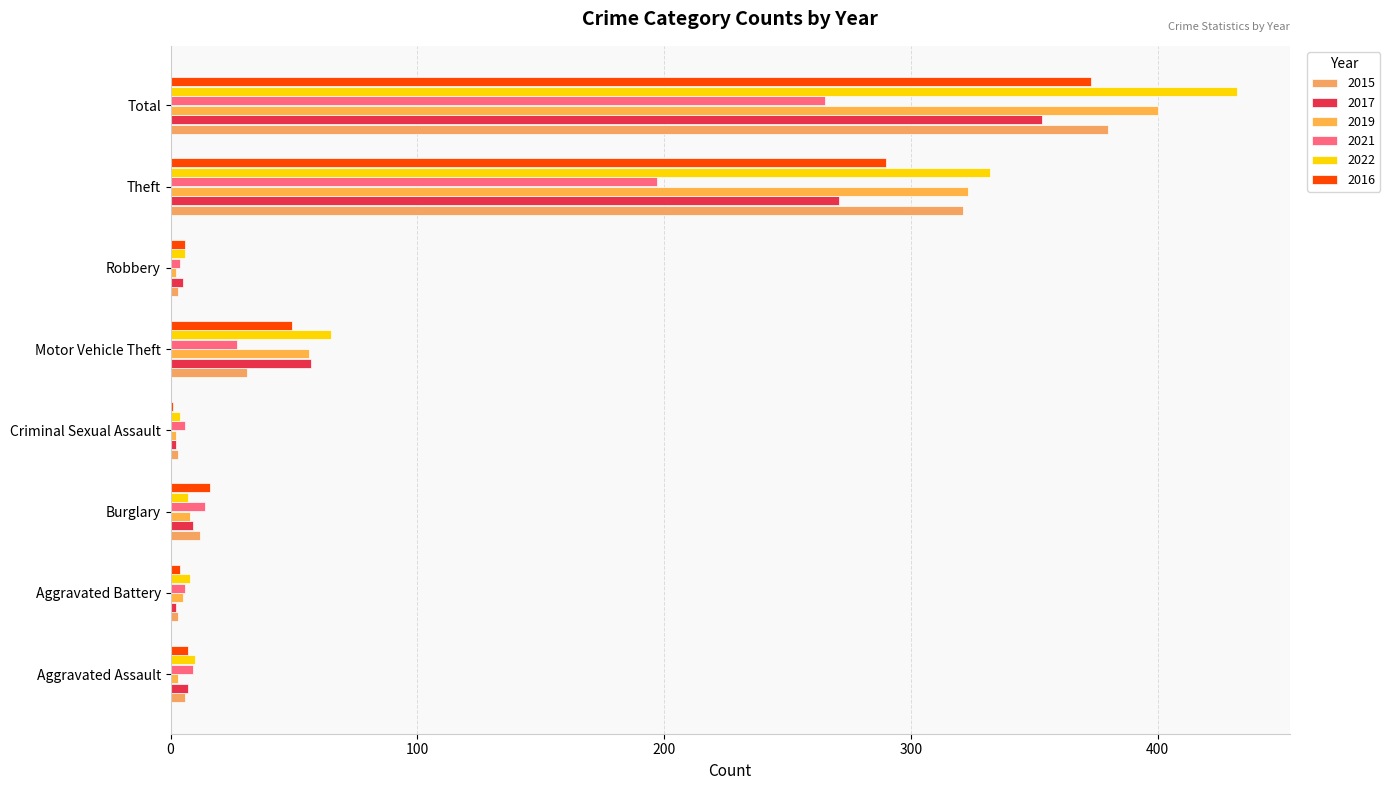

What position from the left is Total?

8